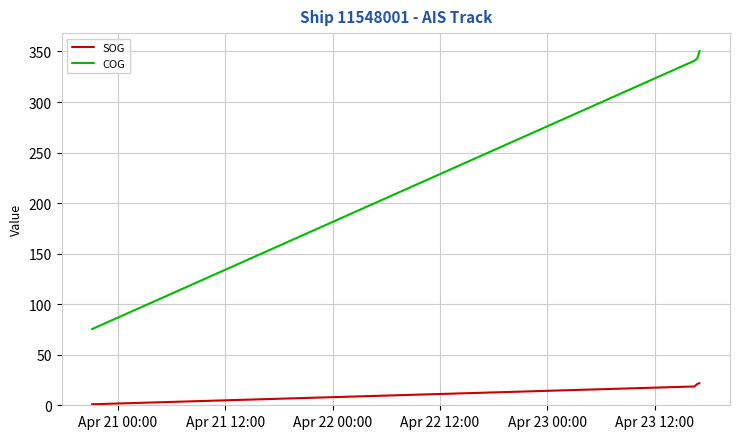

What is the difference between the maximum and minimum values in the COG series?

275.4